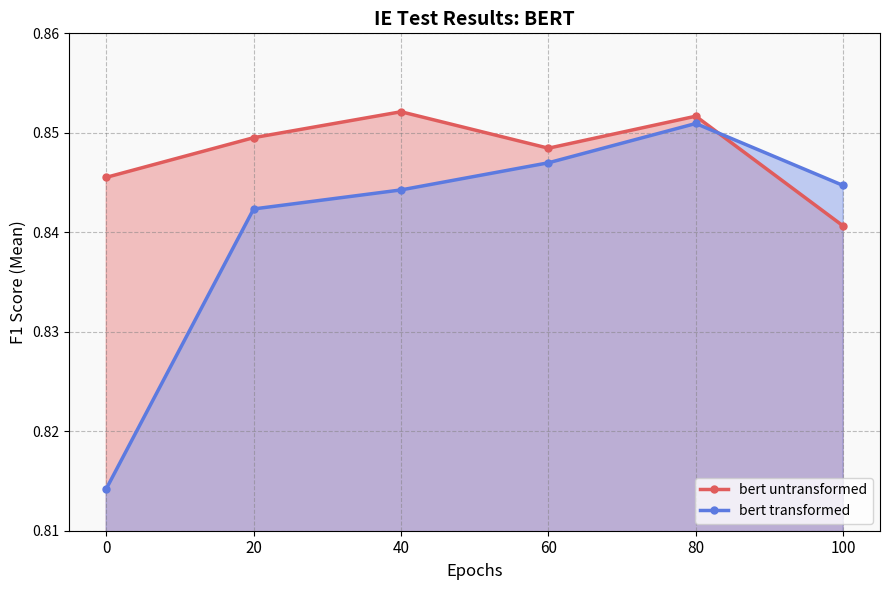

Which series changed the most between 40 and 80?

bert transformed